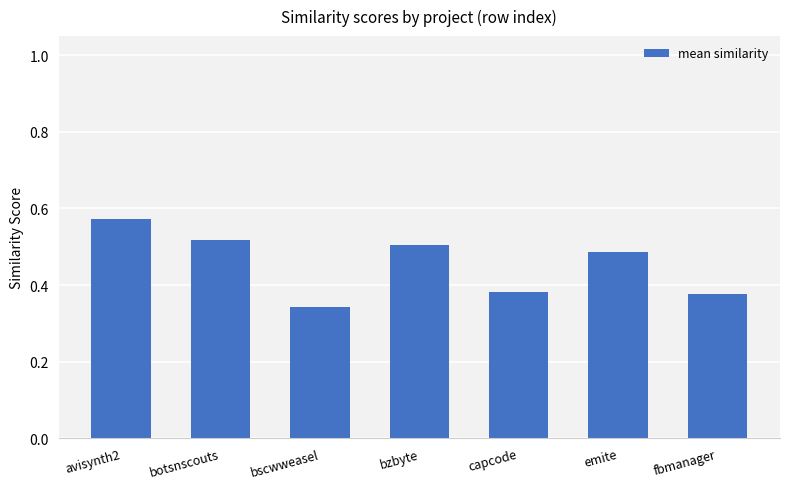

The value at botsnscouts is 0.5. True or false?

True